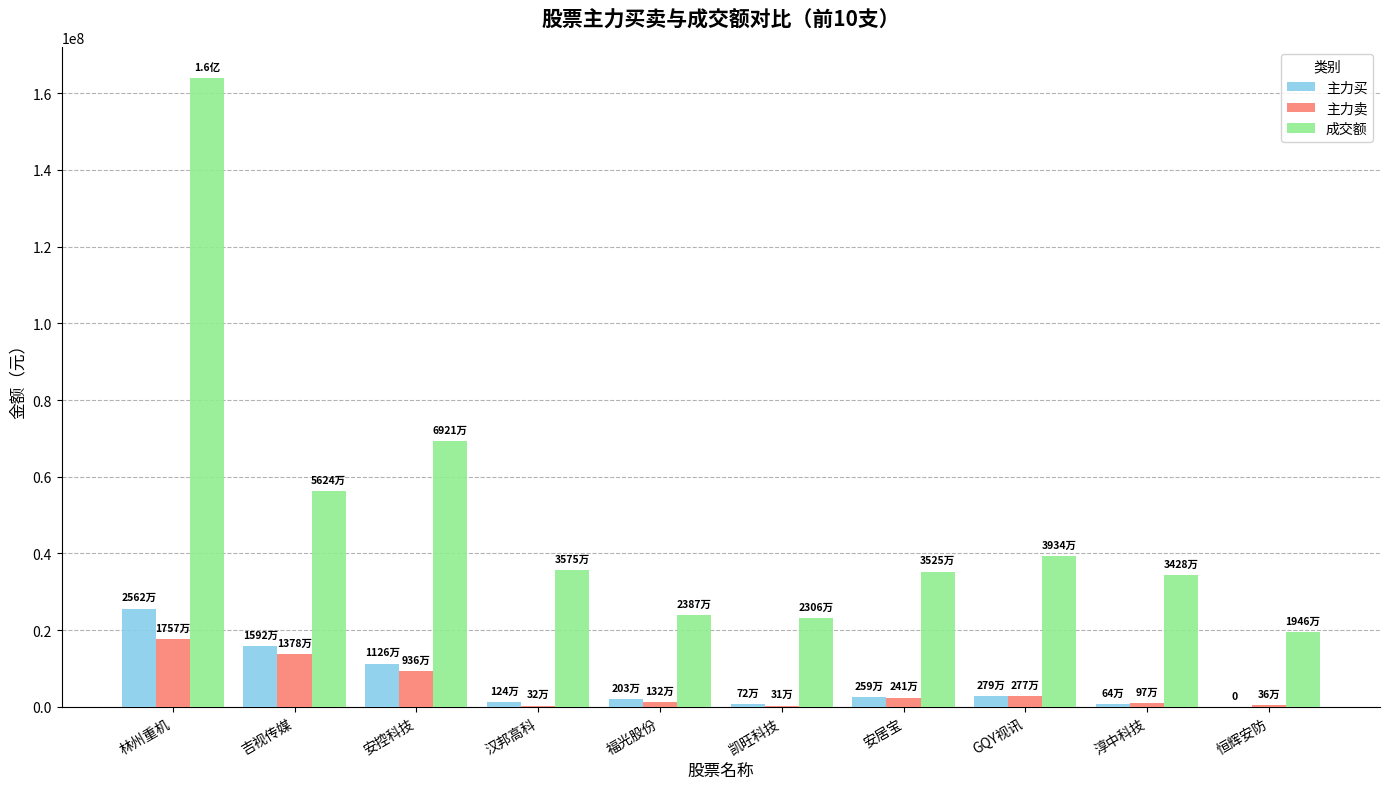

Is the value of 成交额 at 淳中科技 greater than the value of 主力买 at 恒辉安防?

Yes